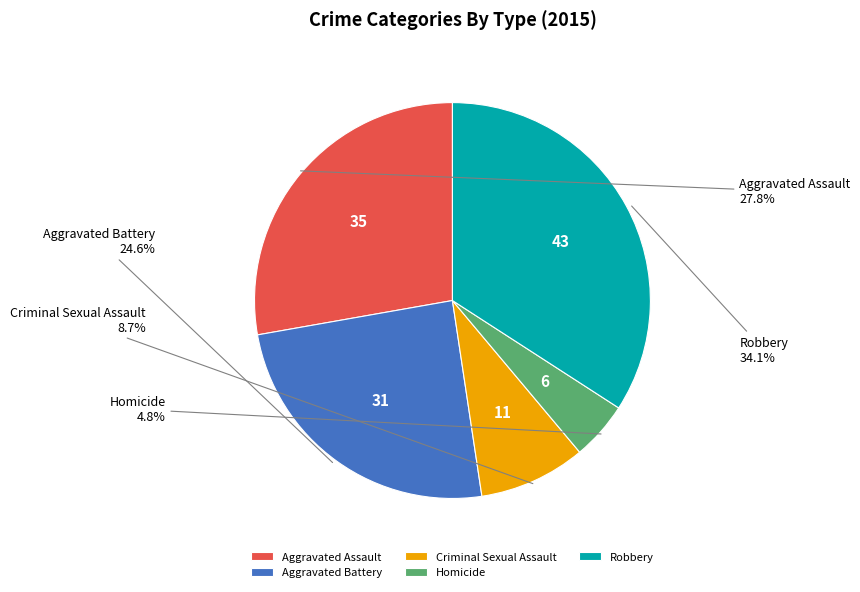

To the nearest percent, what is the average slice percentage?

20%